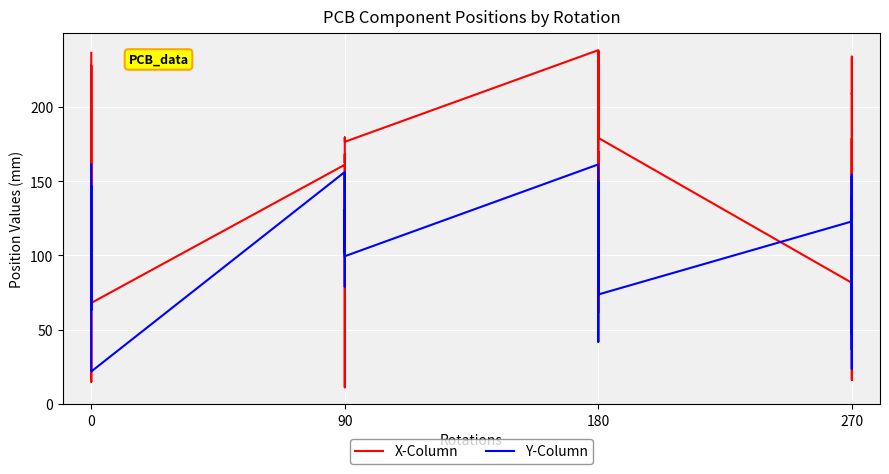

At which category does X-Column reach its first local valley?

270